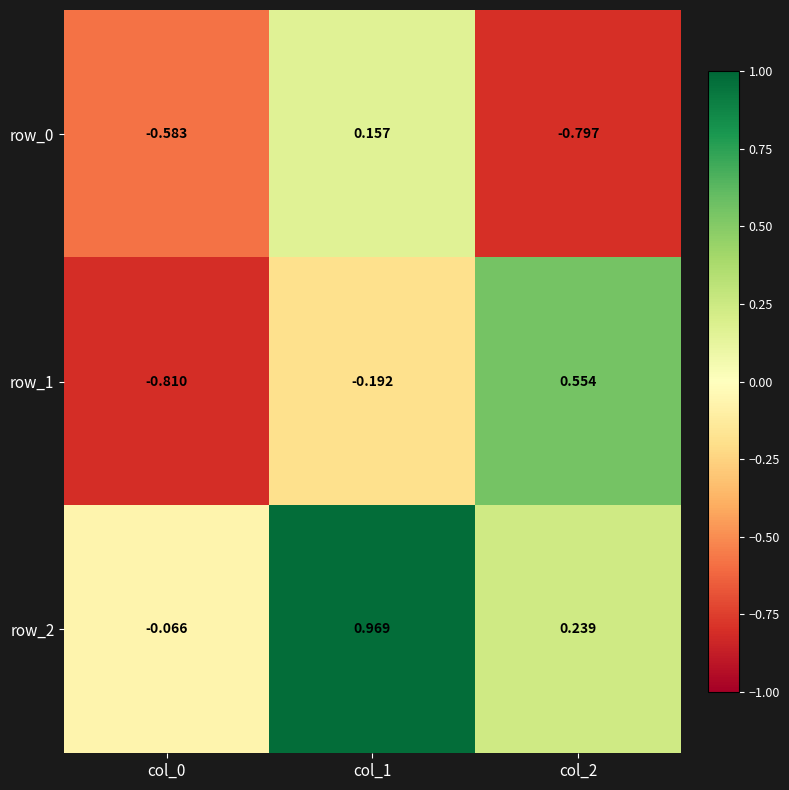

Where is row_0 nearest to the value 0?

col_1